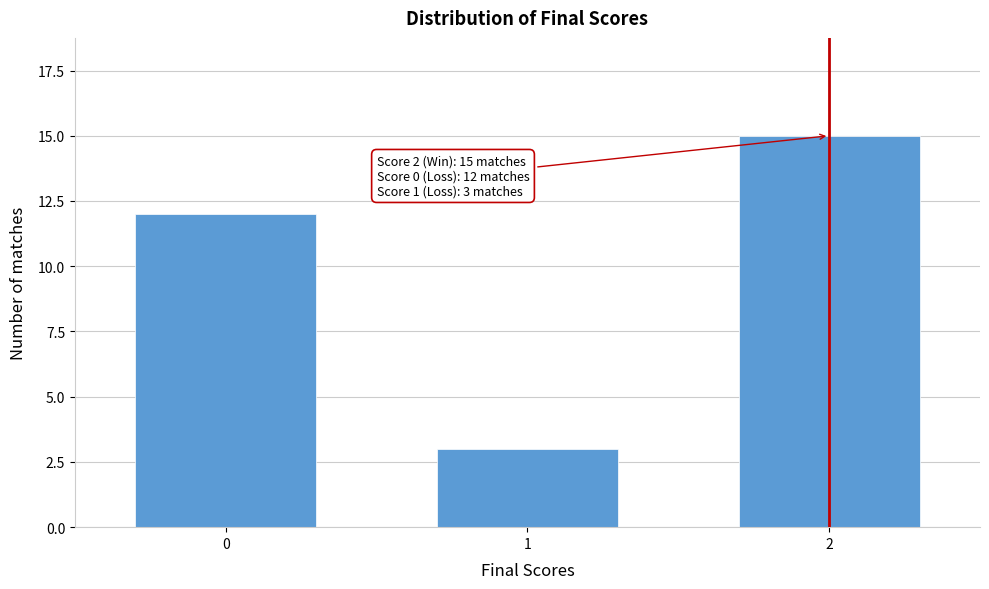

Reading left to right, list all the values displayed in this chart.

12	3	15